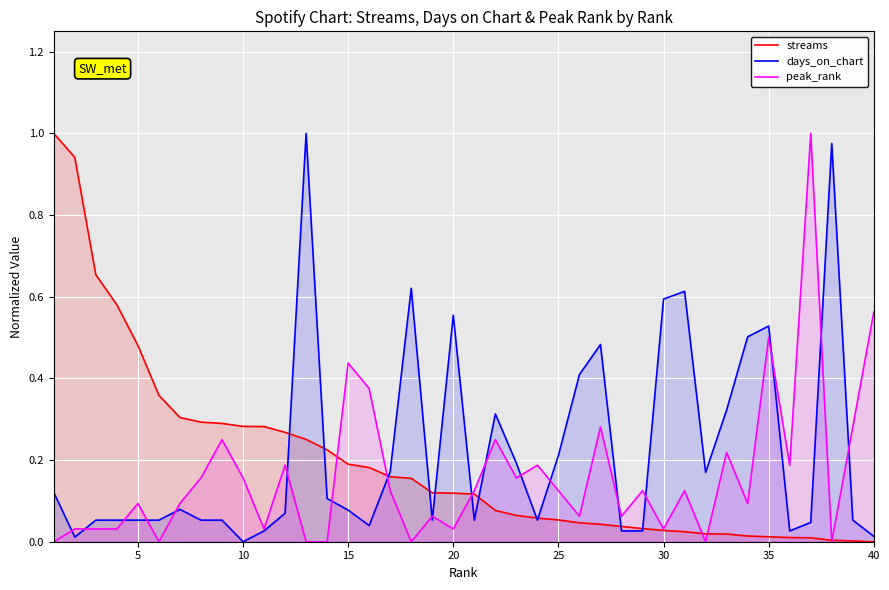

Is it true that peak_rank equals 0.8 at 35?

False